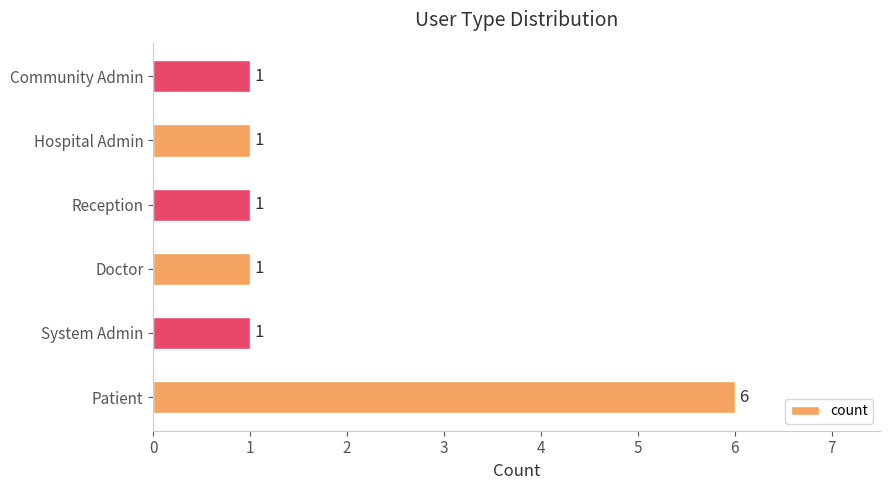

How many bars are there in total?

6